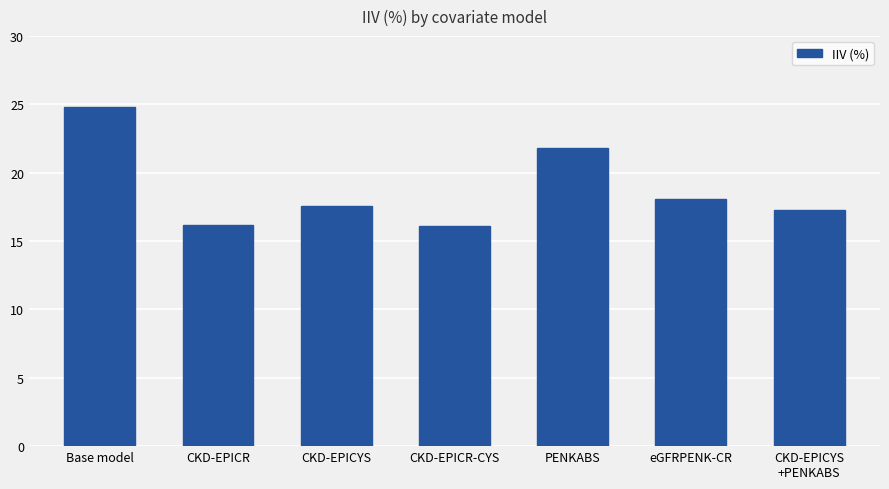

What is the label of the 7th bar from the left?

CKD-EPICYS
+PENKABS